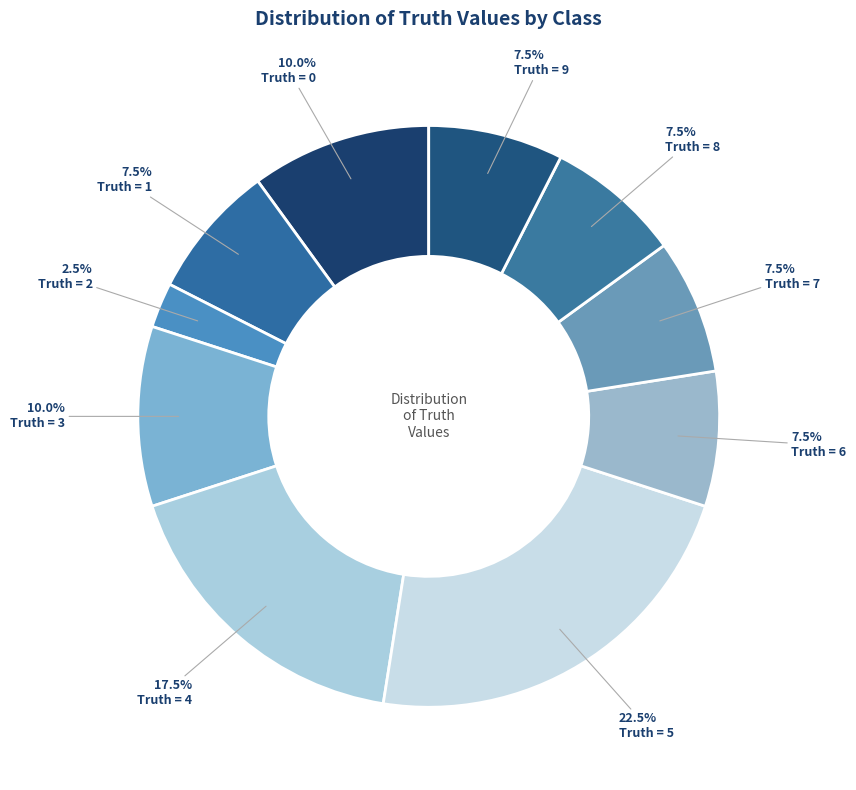

How many segments does this pie chart have?

10